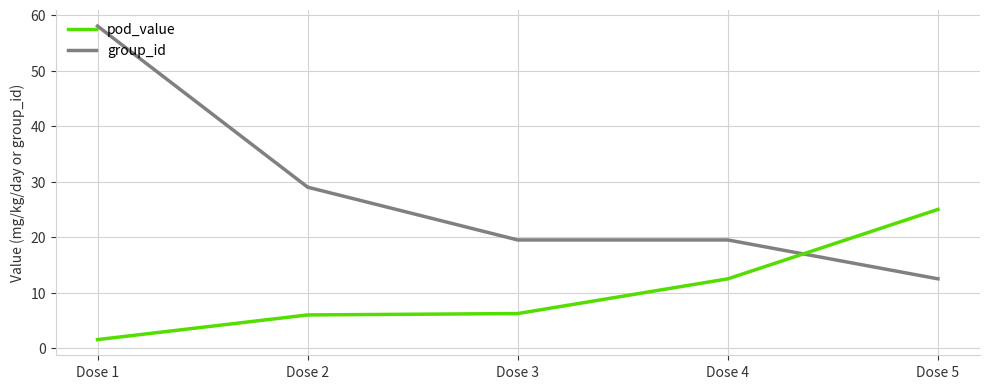

What is the sum of all pod_value values?

51.3